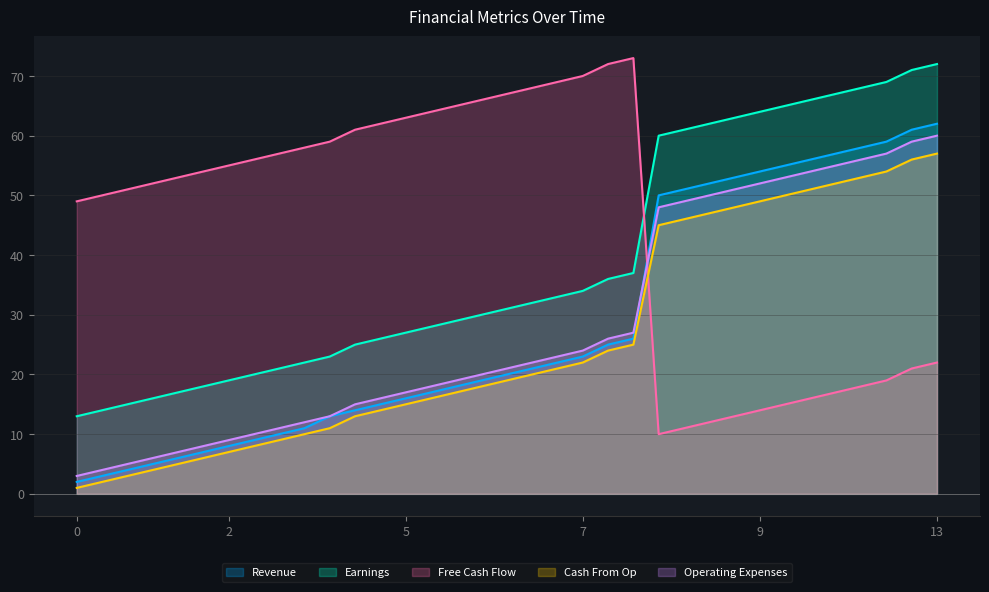

Is it true that Cash From Op equals 28 at 6?

False